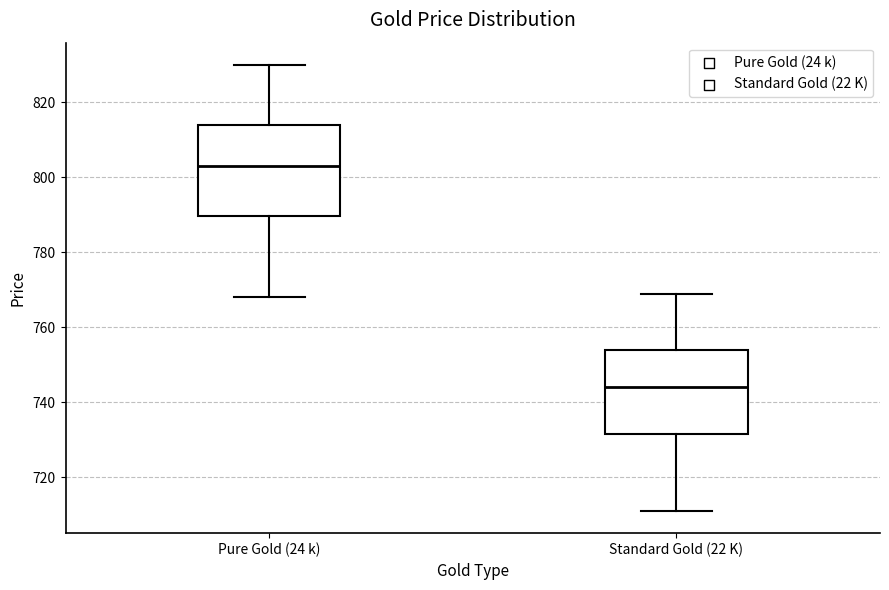

Which box's median line is the highest?

Pure Gold (24 k)